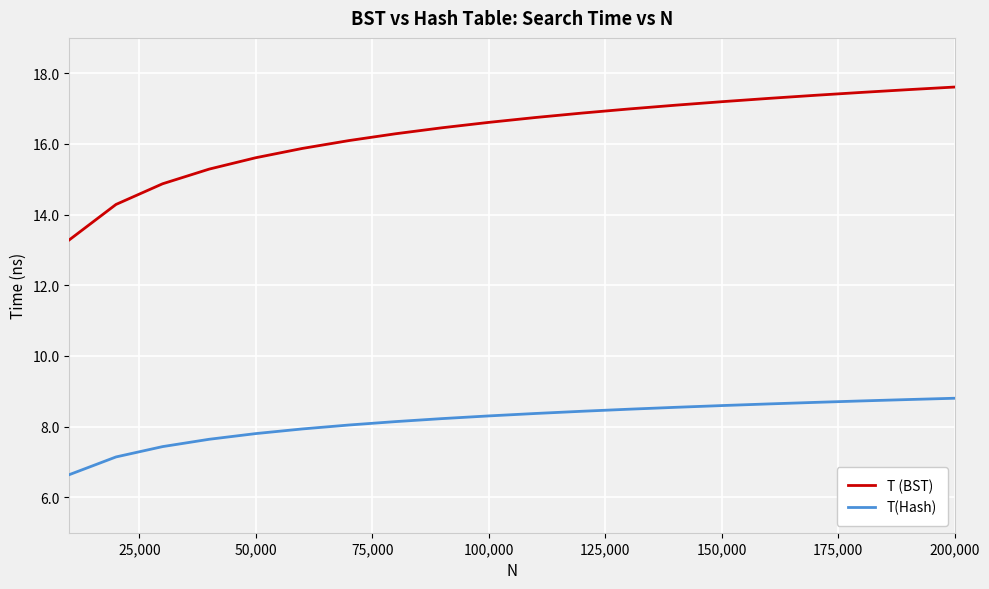

Which series has the largest total across all categories?

T (BST)